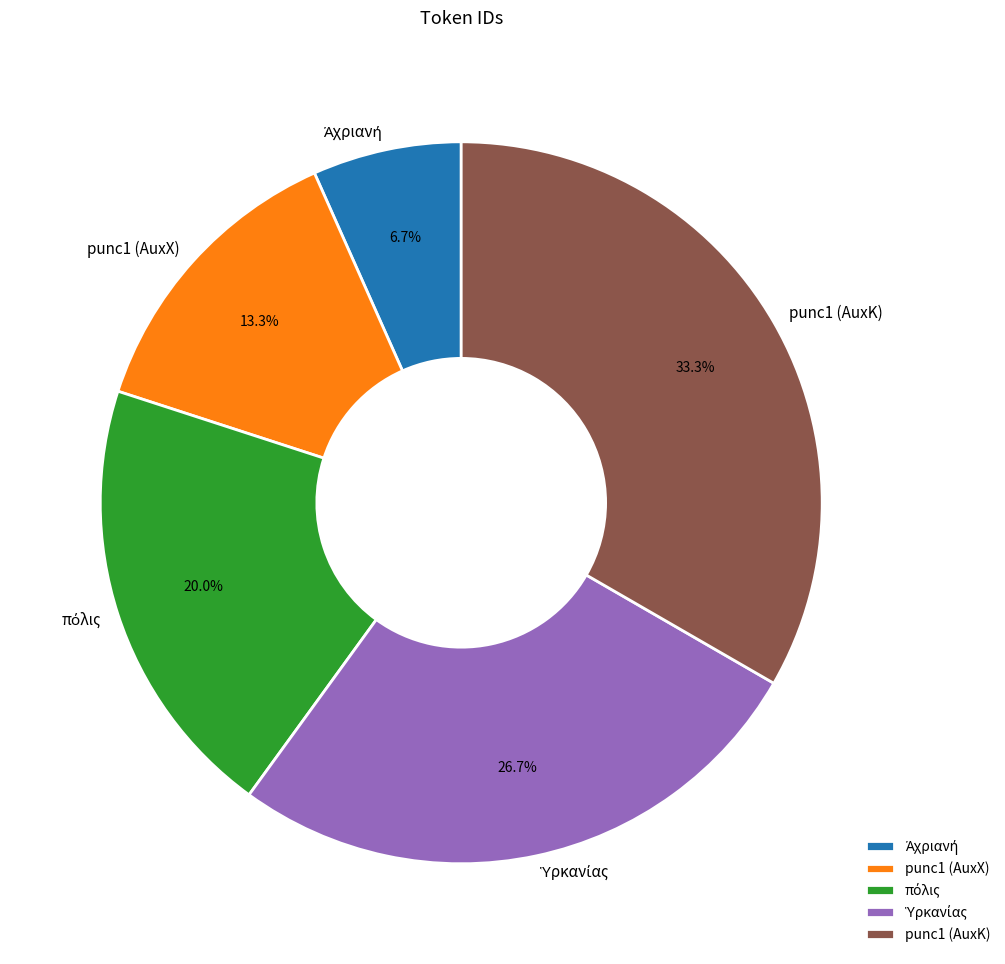

How many segments does this pie chart have?

5